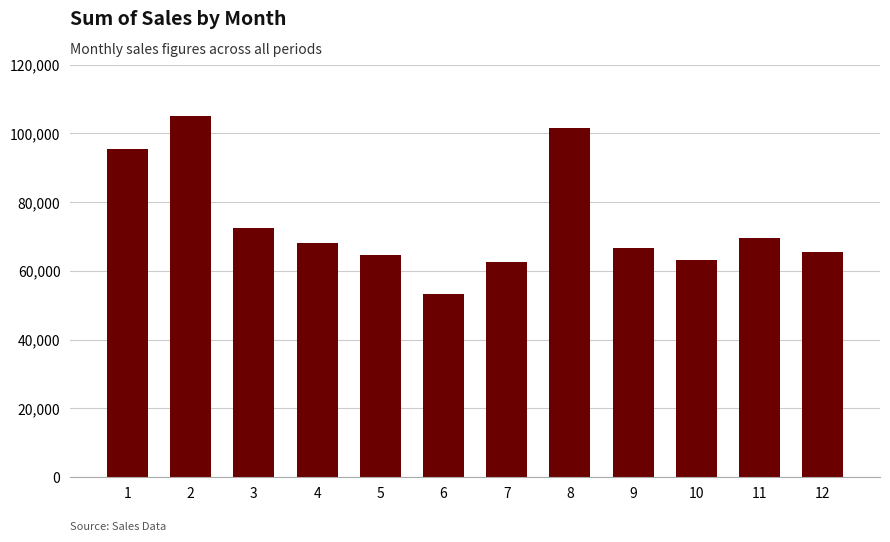

What is the minimum value shown in the chart?

53306.8